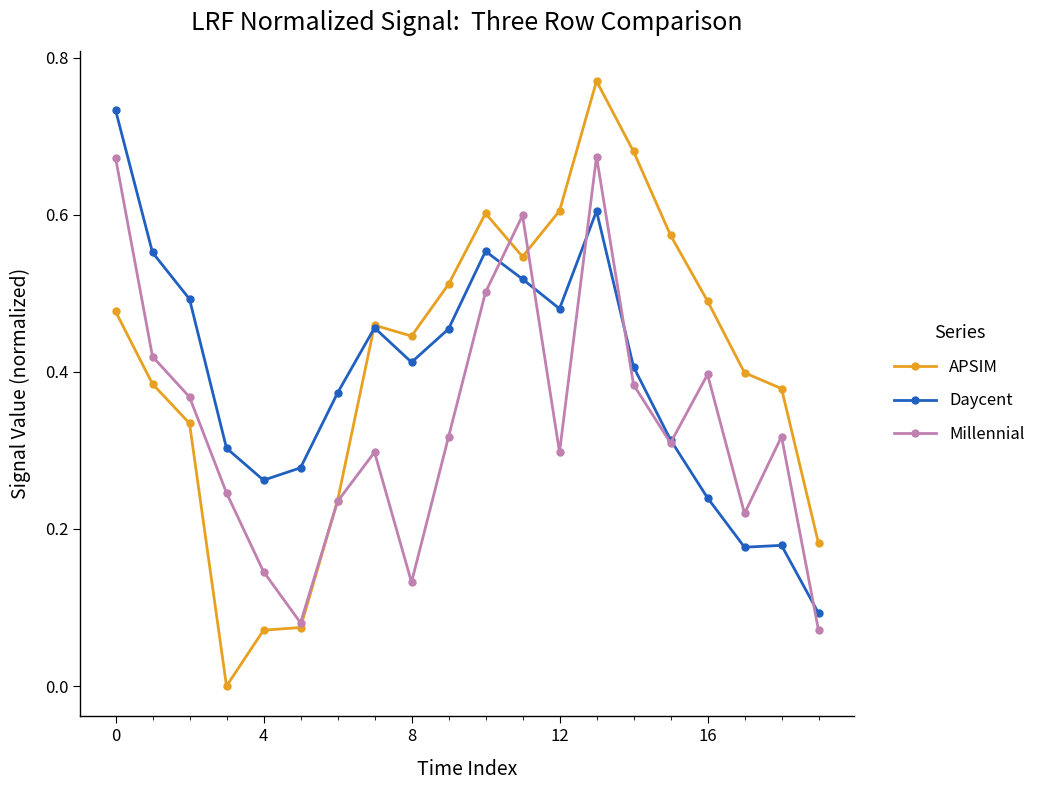

Which series has the largest range (max minus min)?

APSIM